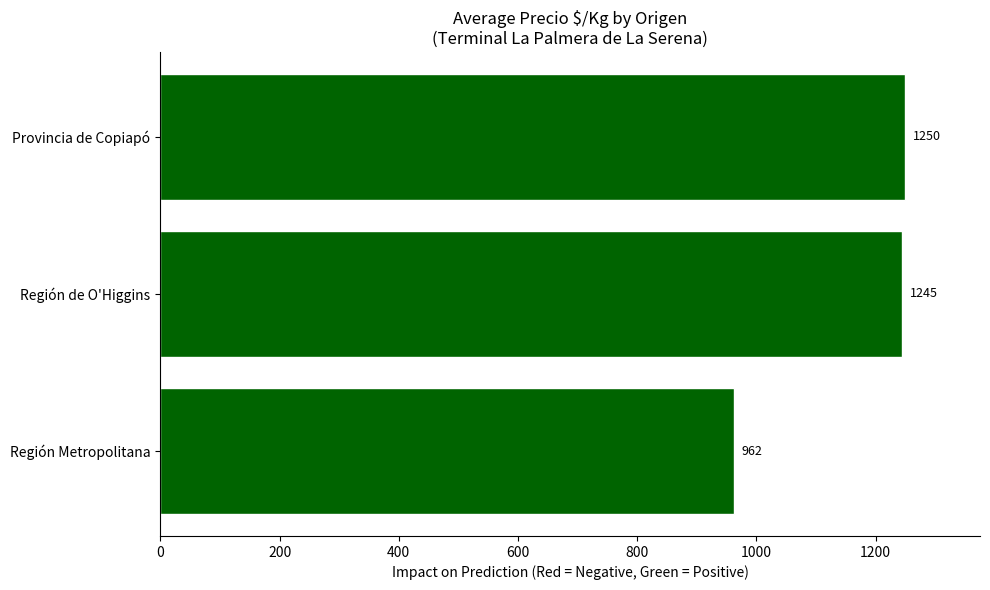

Does the chart contain stacked bars?

No